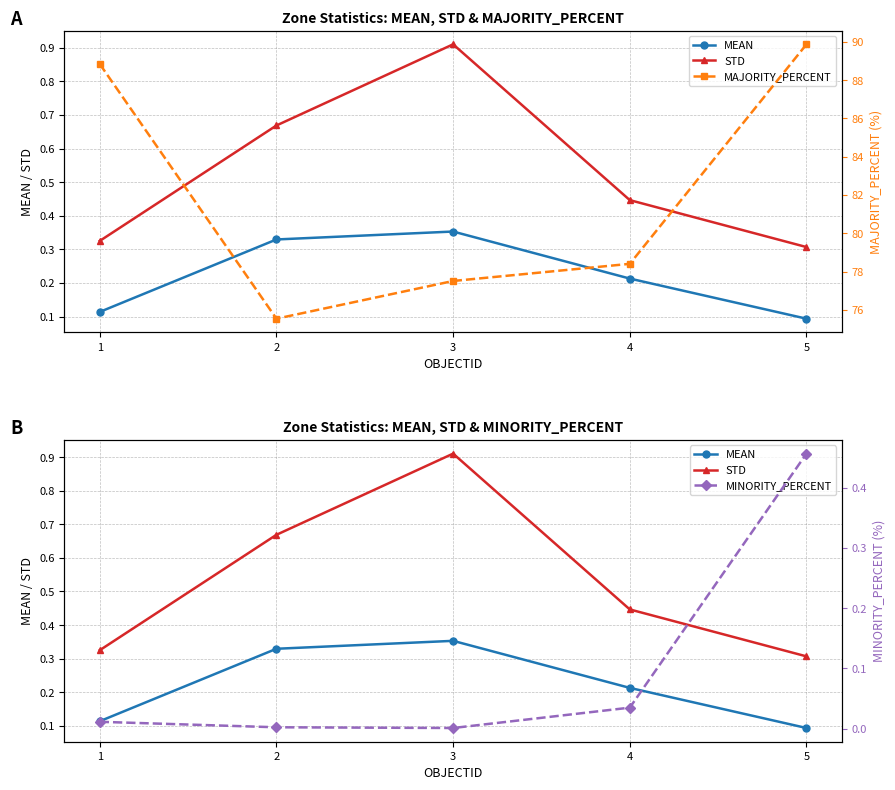

At which category does the chart reach its minimum across all series?

3